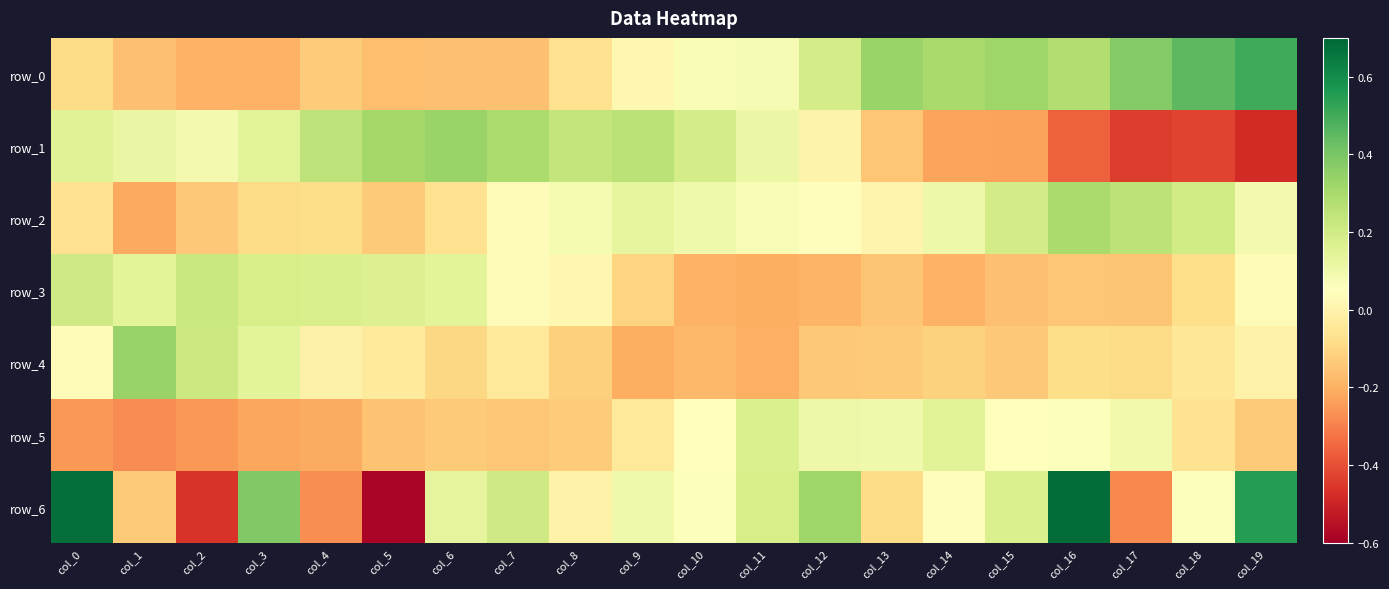

Reading left to right, extract all data points from this chart.

row_0: col_0=-0.1	col_1=-0.2	col_2=-0.2	col_3=-0.2	col_4=-0.1	col_5=-0.2	col_6=-0.2	col_7=-0.2	col_8=-0.1	col_9=0.0	col_10=0.1	col_11=0.1	col_12=0.2	col_13=0.3	col_14=0.3	col_15=0.3	col_16=0.3	col_17=0.4	col_18=0.5	col_19=0.5
row_1: col_0=0.2	col_1=0.1	col_2=0.1	col_3=0.1	col_4=0.2	col_5=0.3	col_6=0.3	col_7=0.3	col_8=0.2	col_9=0.3	col_10=0.2	col_11=0.1	col_12=0.0	col_13=-0.1	col_14=-0.2	col_15=-0.2	col_16=-0.4	col_17=-0.4	col_18=-0.4	col_19=-0.5
row_2: col_0=-0.1	col_1=-0.2	col_2=-0.1	col_3=-0.1	col_4=-0.1	col_5=-0.1	col_6=-0.1	col_7=0.0	col_8=0.1	col_9=0.1	col_10=0.1	col_11=0.1	col_12=0.0	col_13=0.0	col_14=0.1	col_15=0.2	col_16=0.3	col_17=0.3	col_18=0.2	col_19=0.1
row_3: col_0=0.2	col_1=0.1	col_2=0.2	col_3=0.2	col_4=0.2	col_5=0.2	col_6=0.1	col_7=0.0	col_8=0.0	col_9=-0.1	col_10=-0.2	col_11=-0.2	col_12=-0.2	col_13=-0.2	col_14=-0.2	col_15=-0.2	col_16=-0.1	col_17=-0.2	col_18=-0.1	col_19=0.0
row_4: col_0=0.0	col_1=0.3	col_2=0.2	col_3=0.1	col_4=-0.0	col_5=-0.0	col_6=-0.1	col_7=-0.0	col_8=-0.1	col_9=-0.2	col_10=-0.2	col_11=-0.2	col_12=-0.1	col_13=-0.1	col_14=-0.1	col_15=-0.1	col_16=-0.1	col_17=-0.1	col_18=-0.0	col_19=-0.0
row_5: col_0=-0.3	col_1=-0.3	col_2=-0.3	col_3=-0.2	col_4=-0.2	col_5=-0.2	col_6=-0.1	col_7=-0.1	col_8=-0.1	col_9=-0.0	col_10=0.0	col_11=0.2	col_12=0.1	col_13=0.1	col_14=0.2	col_15=0.0	col_16=0.1	col_17=0.1	col_18=-0.1	col_19=-0.1
row_6: col_0=0.7	col_1=-0.1	col_2=-0.5	col_3=0.4	col_4=-0.3	col_5=-0.6	col_6=0.1	col_7=0.2	col_8=-0.0	col_9=0.1	col_10=0.1	col_11=0.2	col_12=0.3	col_13=-0.1	col_14=0.0	col_15=0.2	col_16=0.7	col_17=-0.3	col_18=0.1	col_19=0.5